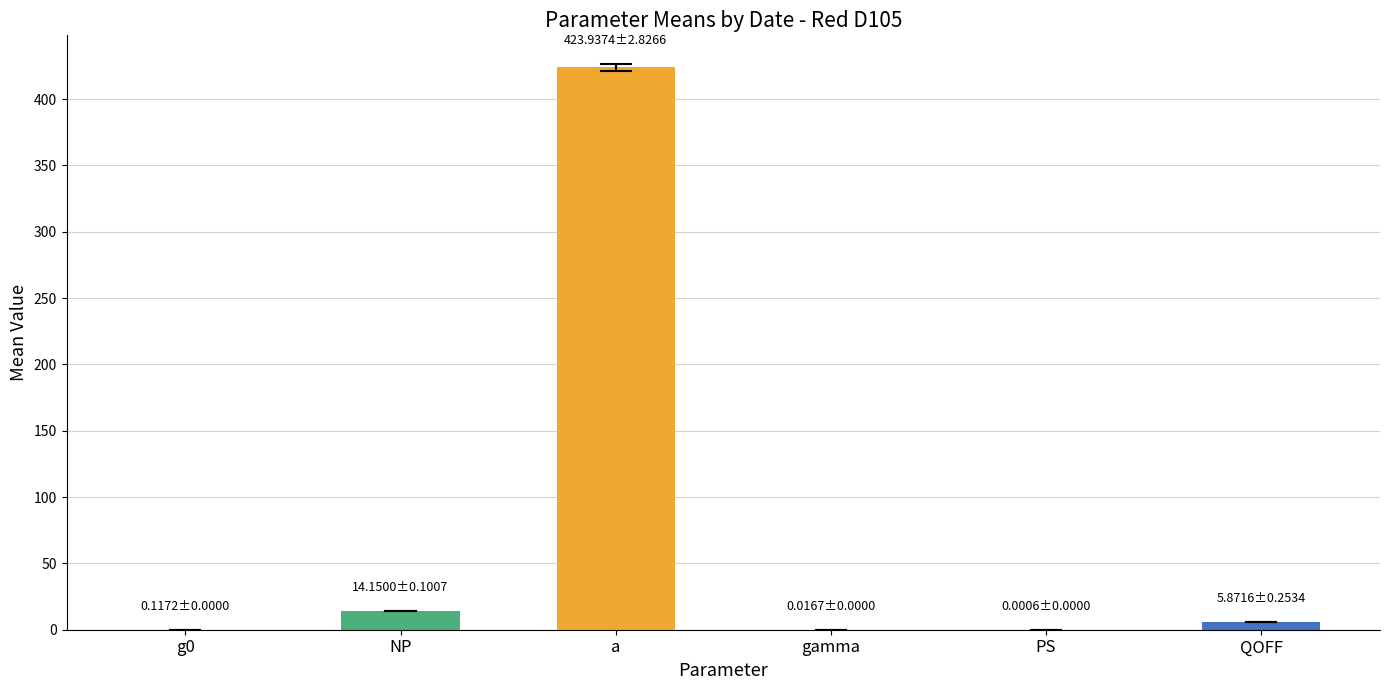

Where is the data nearest to the value 211?

NP